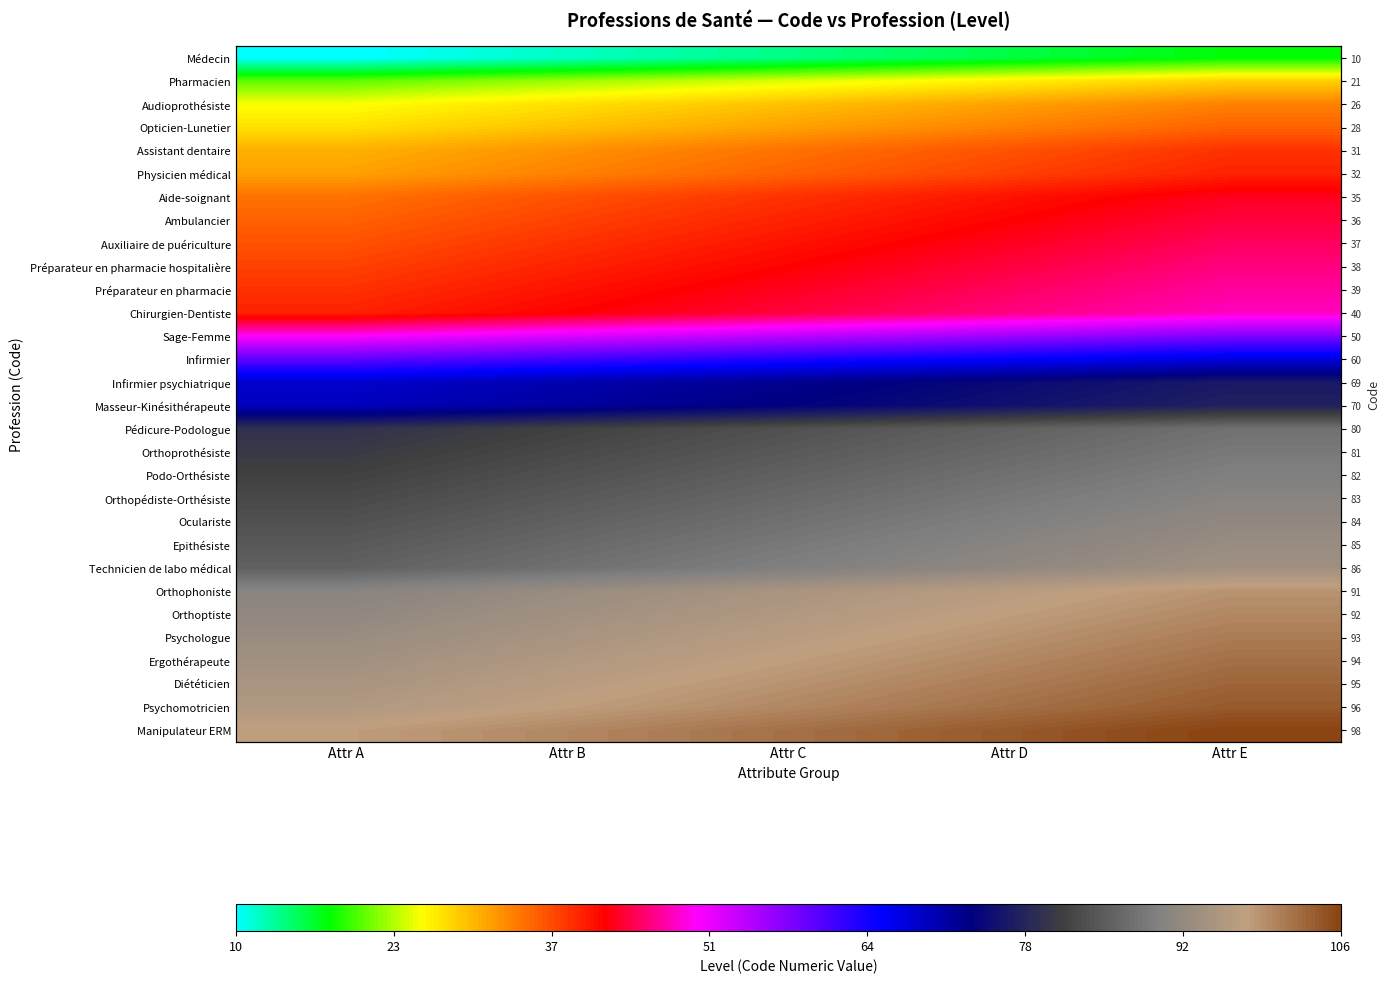

True or false: Manipulateur ERM has a value of 106 at Attr E.

True